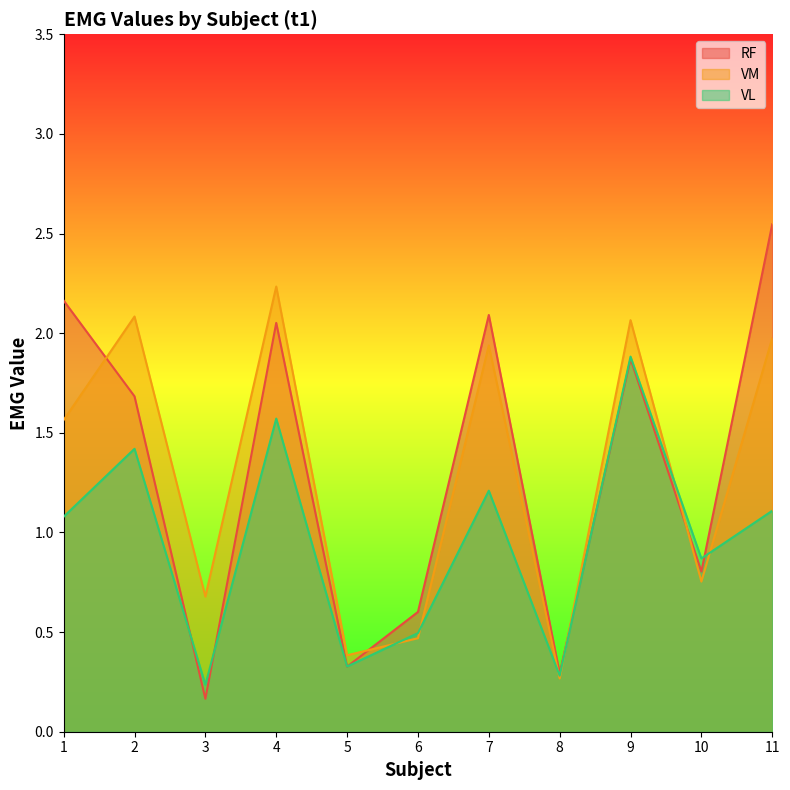

Between 8 and 9, which series saw the biggest shift?

VM